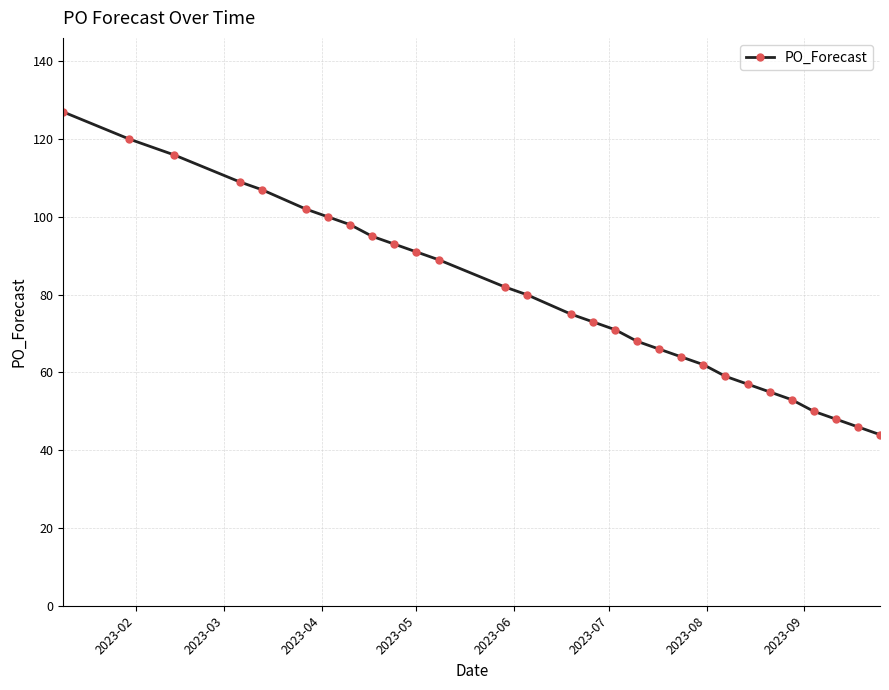

What is the minimum value shown in the chart?

44